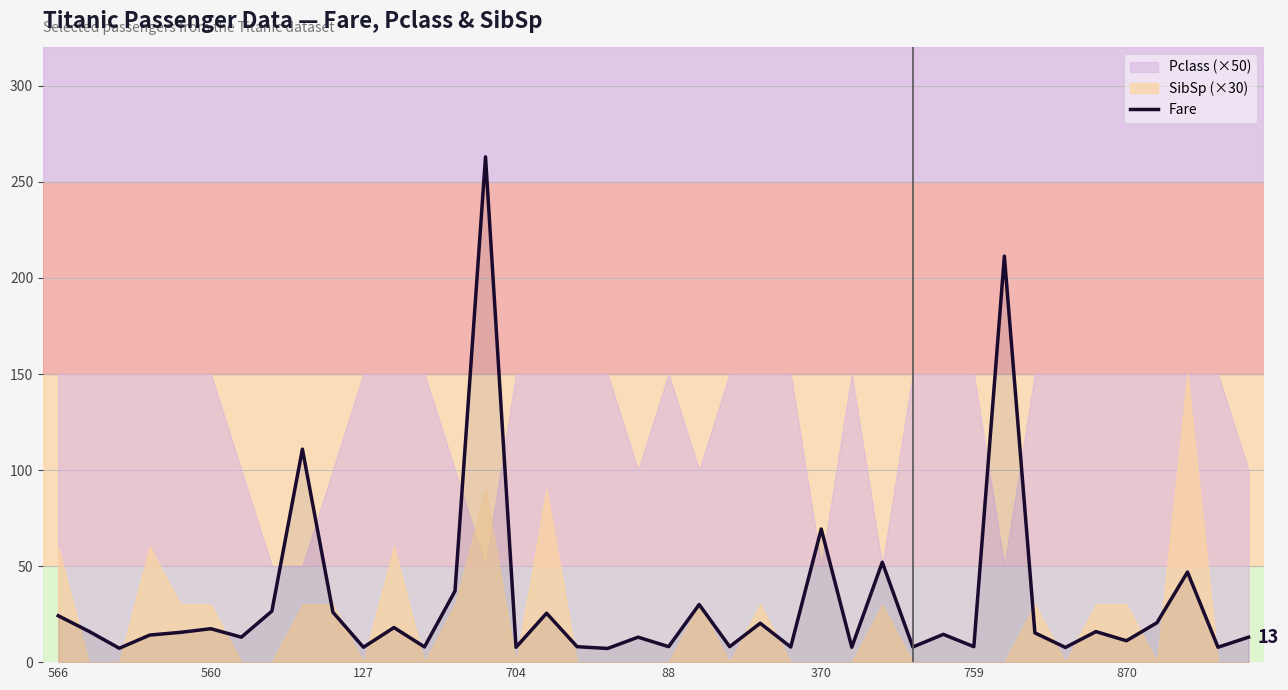

What is the lowest value of the Fare series?

7.1